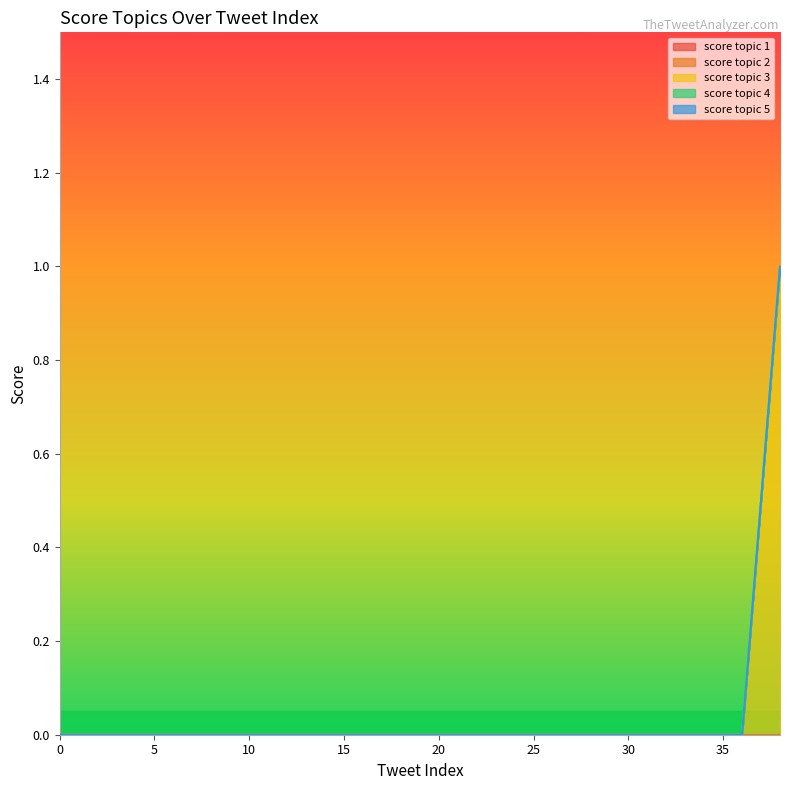

True or false: score topic 1 and score topic 3 intersect in this chart.

False